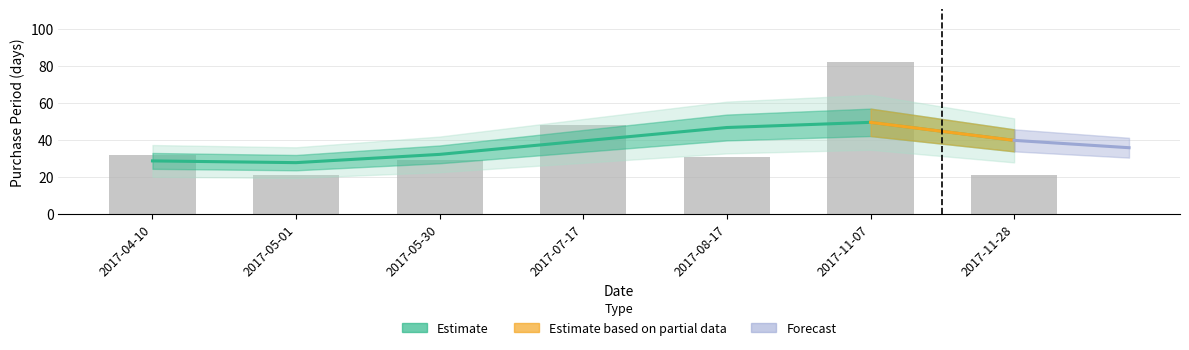

How many bars are there in total?

7